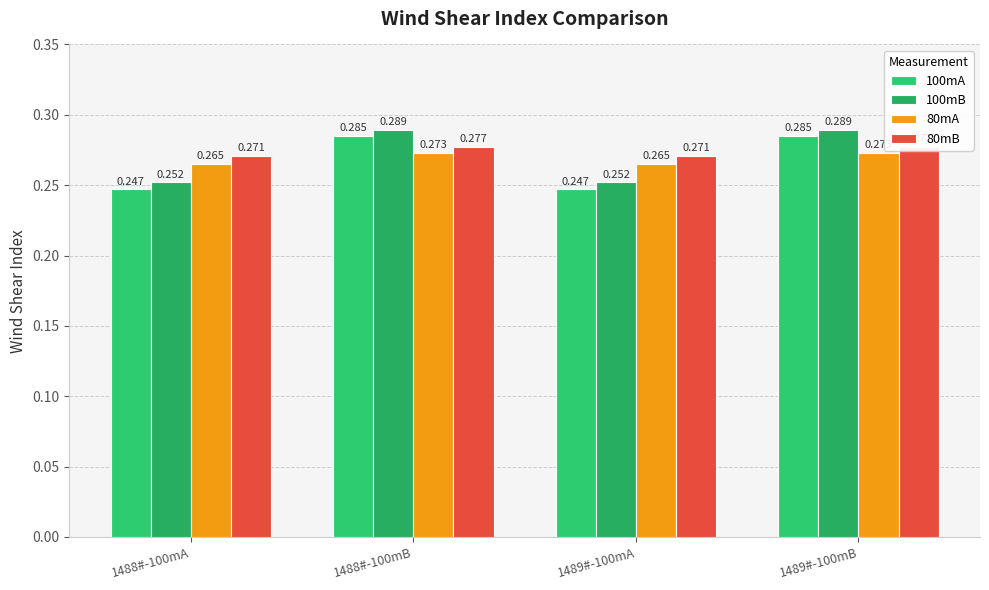

What are all the series names shown in the legend?

100mA, 100mB, 80mA, 80mB